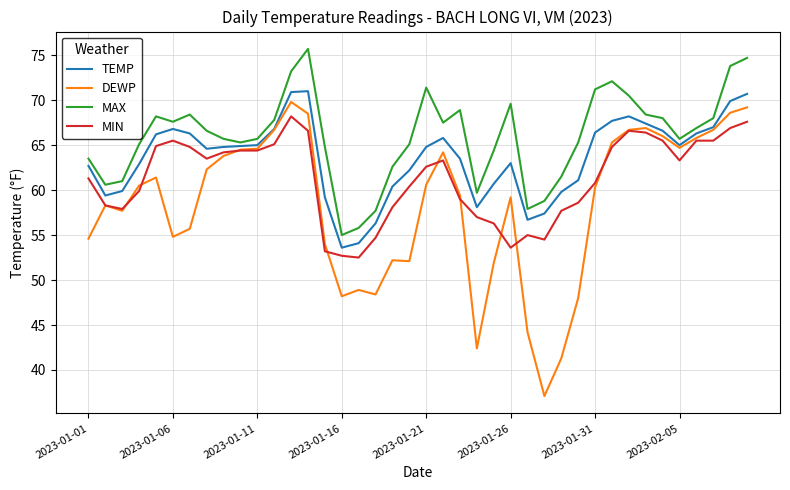

Which series has the largest range (max minus min)?

DEWP